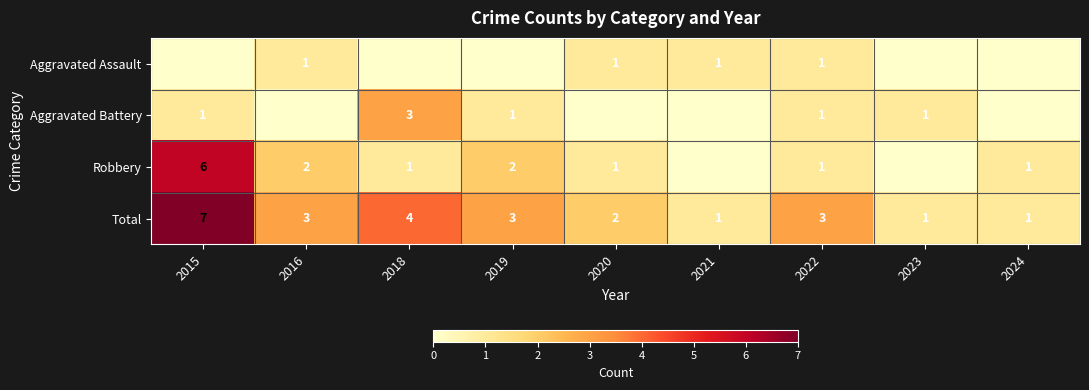

The value of Aggravated Battery at 2022 is 0. True or false?

False